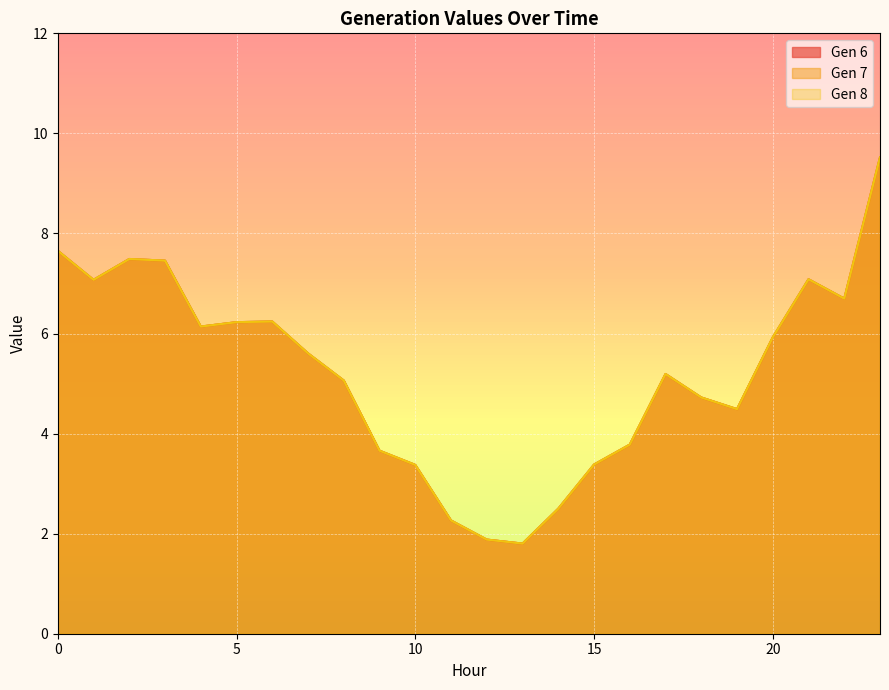

What are all the series names shown in the legend?

Gen 6, Gen 7, Gen 8